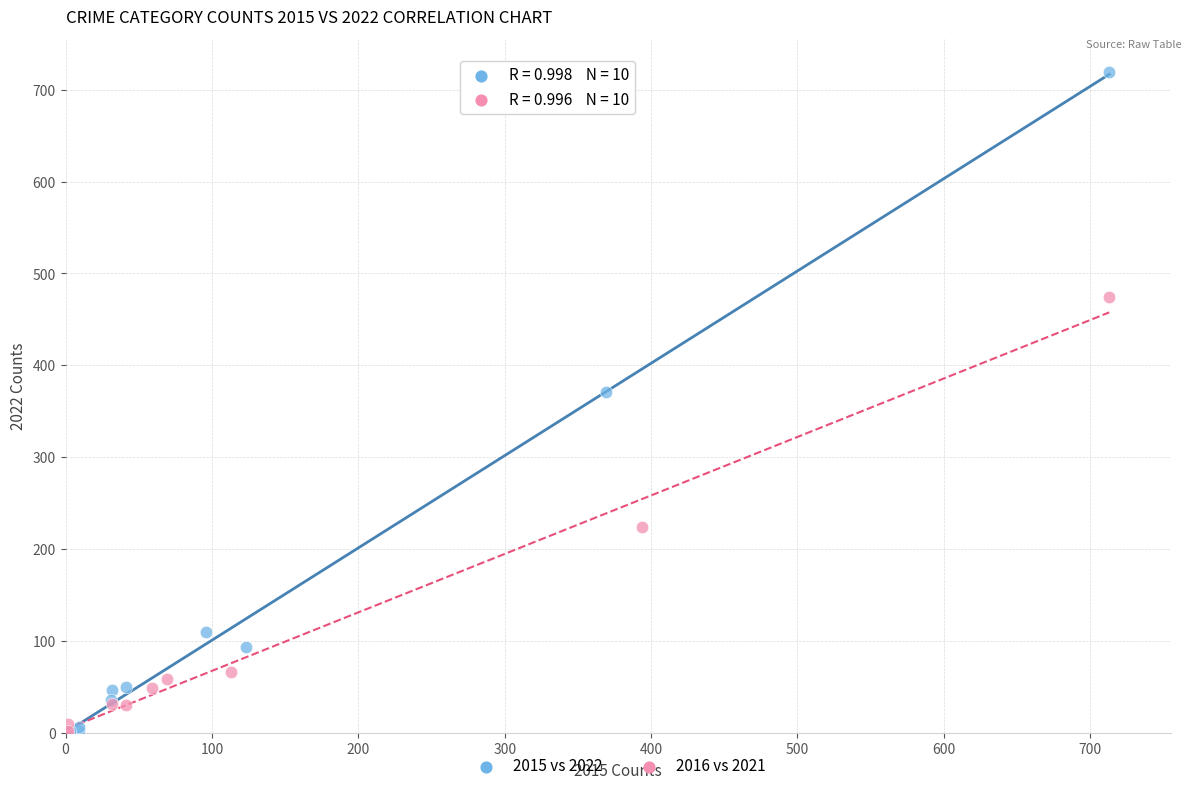

Which series has the largest Y range (max minus min)?

2015 vs 2022